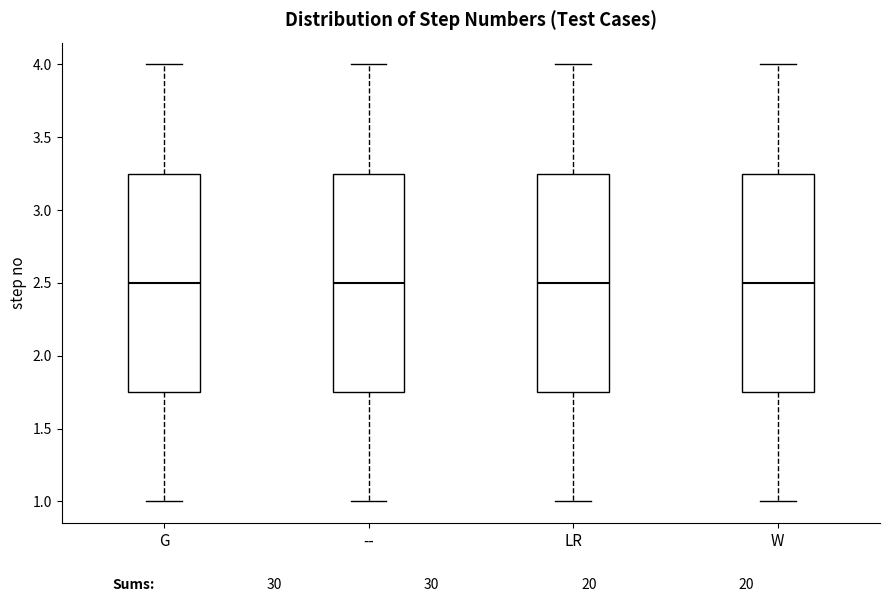

Reading left to right, transcribe this box plot: for each box, give where its median line is, the range the box spans, and where its two whiskers end, as read against the y-axis. The values are not printed on the chart, so give them approximately, as read against the axis.

G: median 2.50, box 1.75 to 3.25, whiskers 1.00 to 4.00
--: median 2.50, box 1.75 to 3.25, whiskers 1.00 to 4.00
LR: median 2.50, box 1.75 to 3.25, whiskers 1.00 to 4.00
W: median 2.50, box 1.75 to 3.25, whiskers 1.00 to 4.00